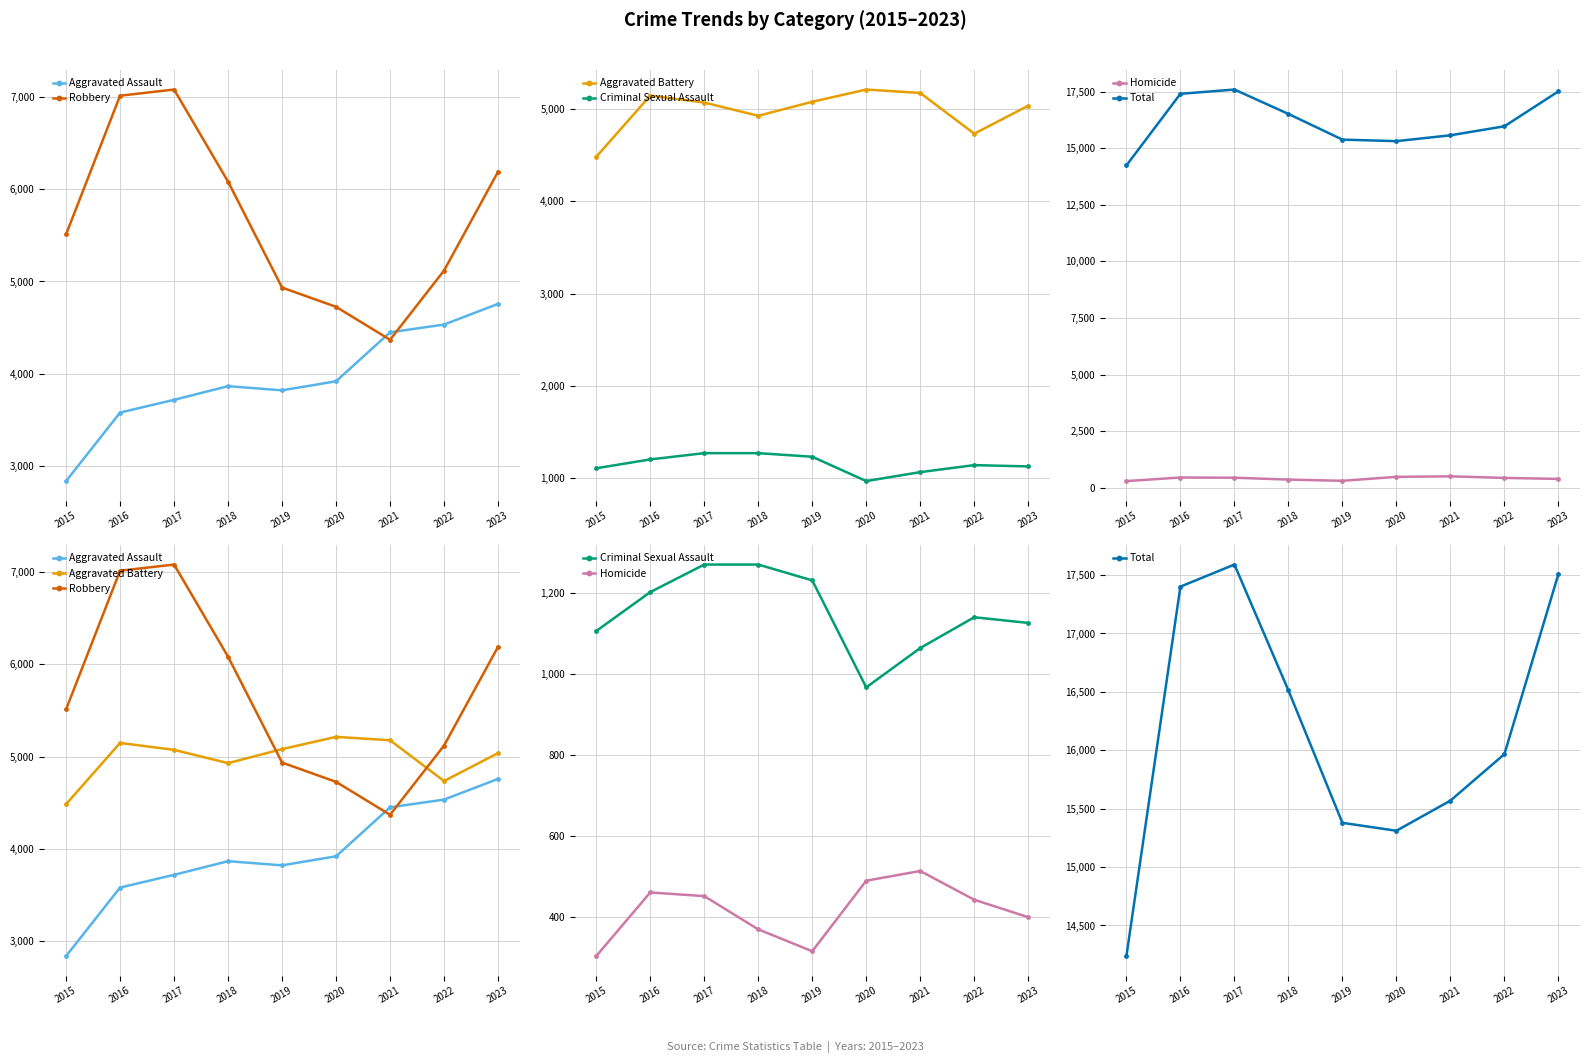

What is the difference between the second highest and second lowest values in the Robbery series?

2289